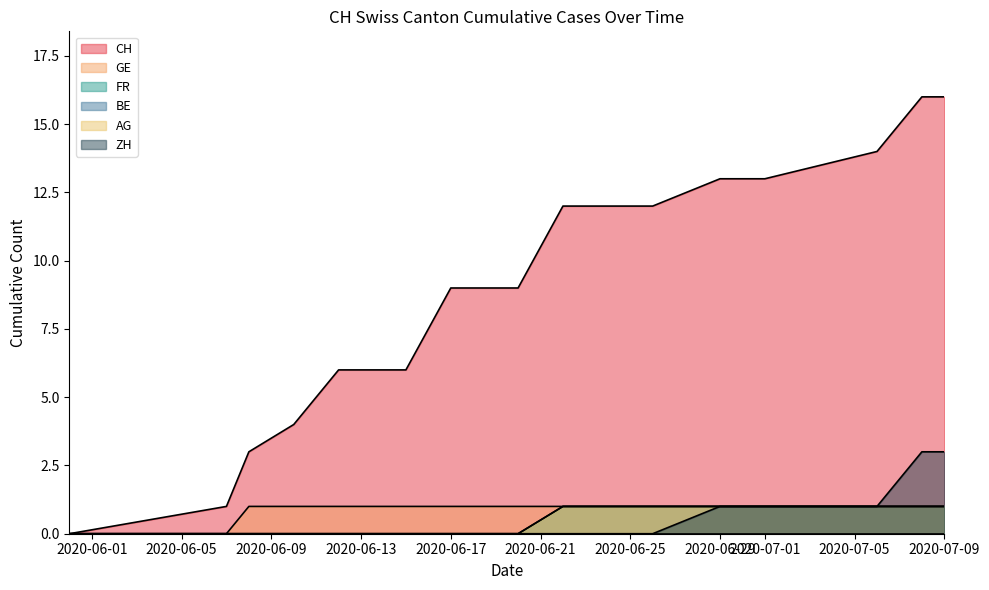

What is the sum of all FR values?

7